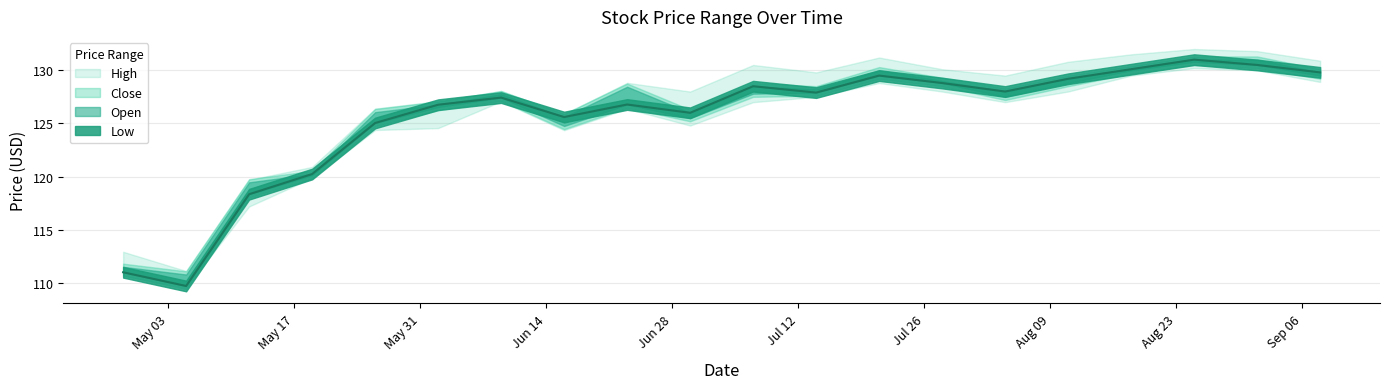

What is the highest value of the Close series?

131.0